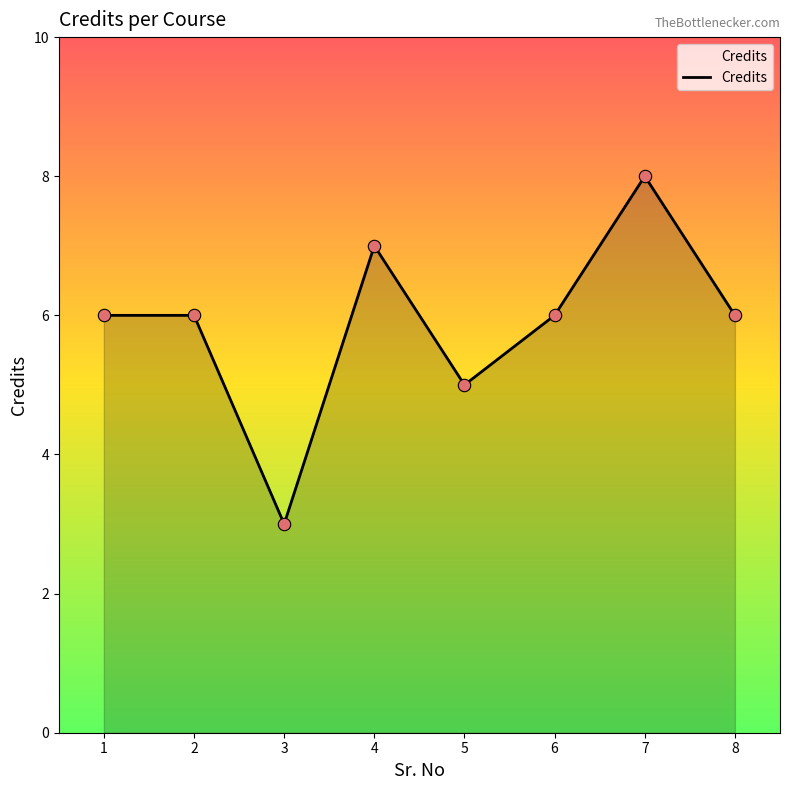

What is the ratio of the value at 5 to the value at 7?

0.6